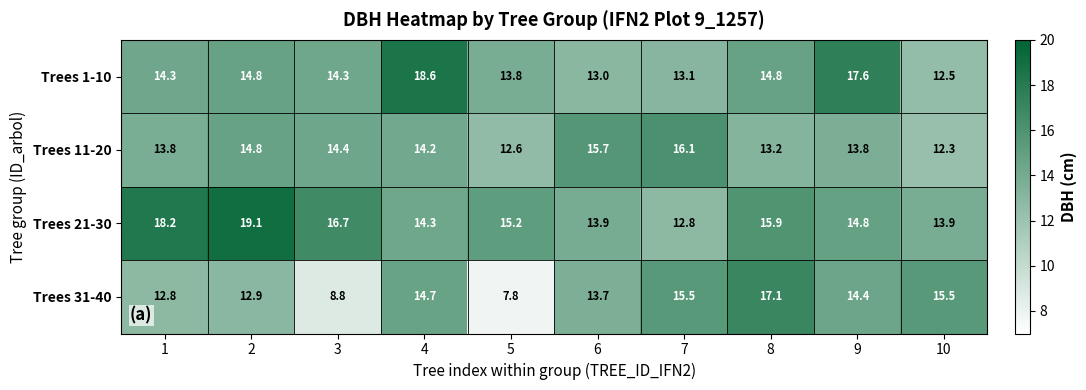

What is the total value across all series at 7?

57.5